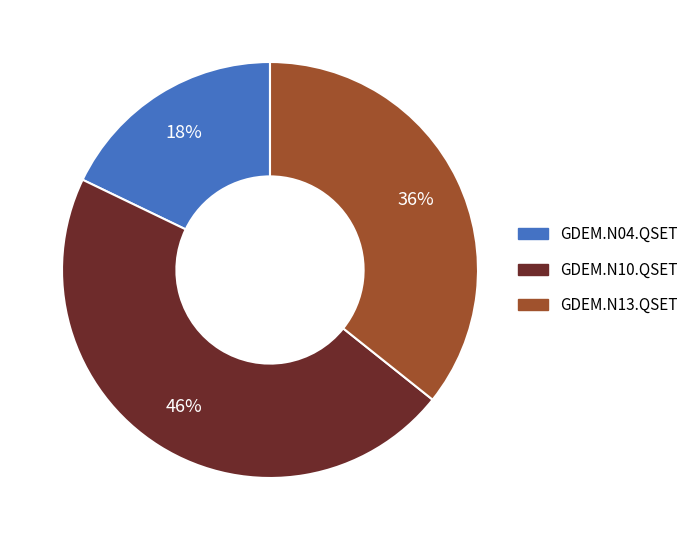

How many slices are in this pie chart?

3